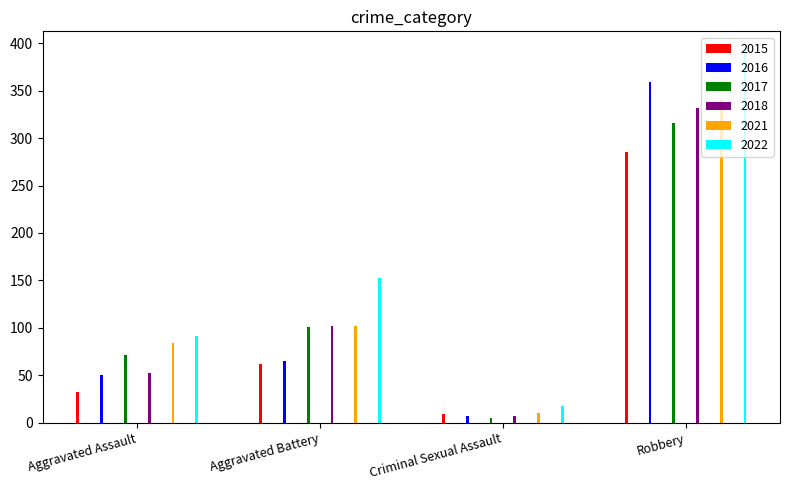

What is the lowest value of the 2021 series?

10